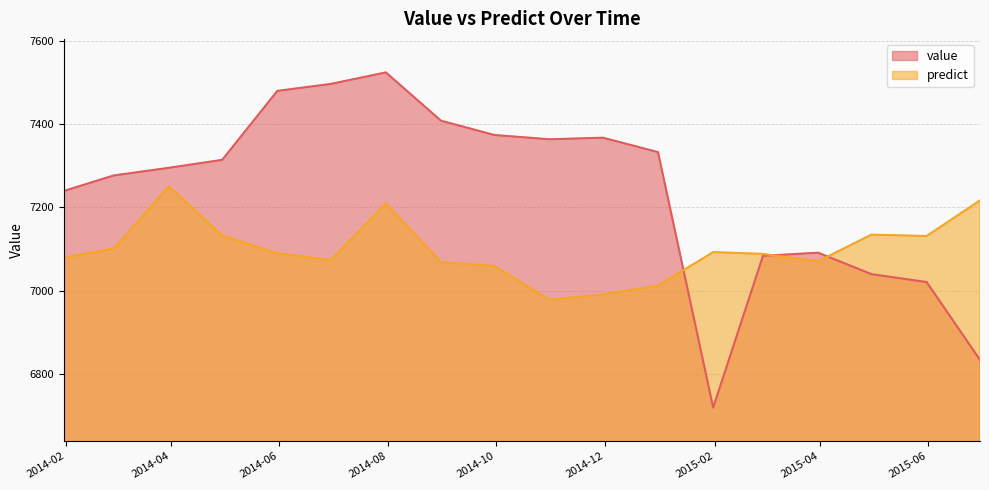

Which series changed the most between 2014-09-30 and 2015-02-28?

value